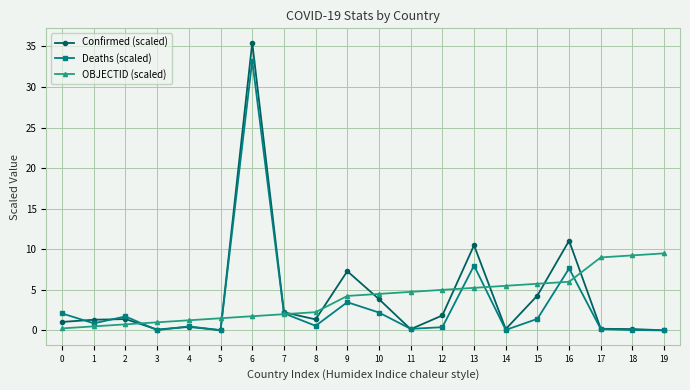

Is the value of Confirmed (scaled) at 0 greater than the value of Deaths (scaled) at 8?

Yes